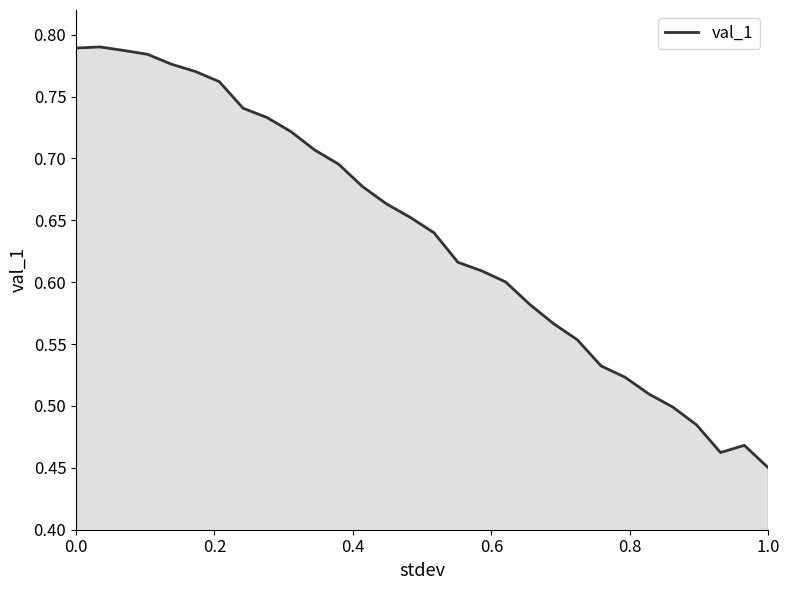

What is the difference between the maximum and minimum values?

0.3